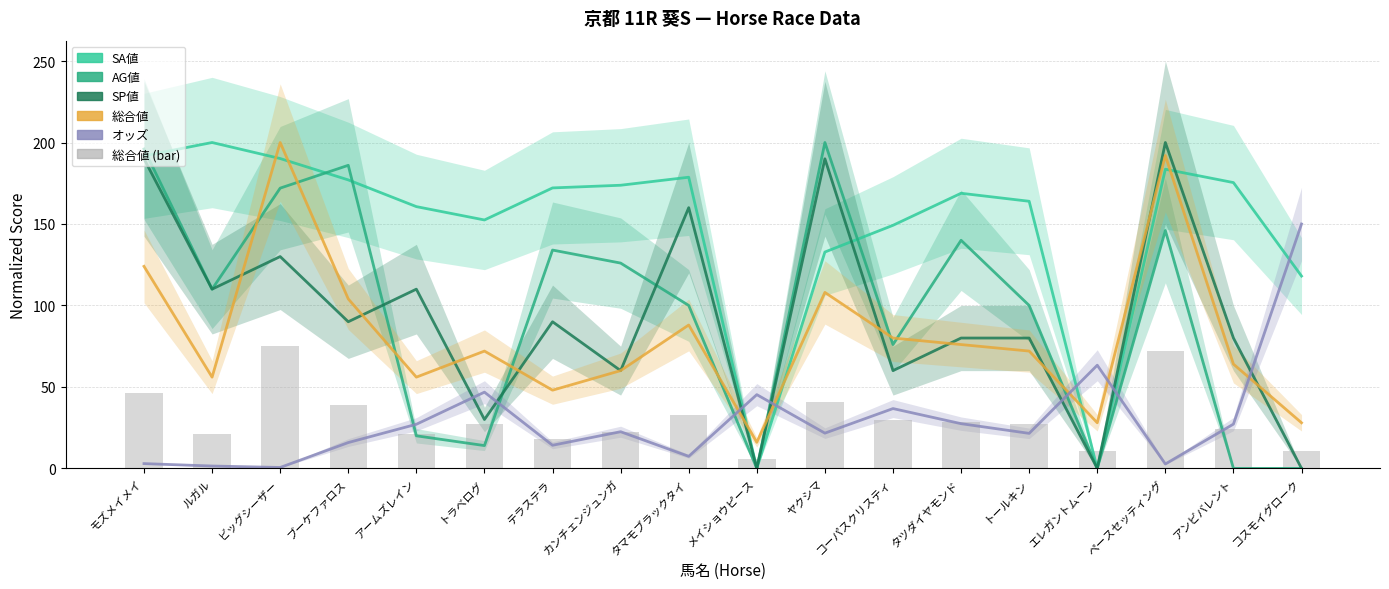

List the labels in order of SP値 value, smallest first.

メイショウピース, エレガントムーン, コスモイグローク, トラベログ, カンチェンジュンガ, コーパスクリスティ, タツダイヤモンド, トールキン, アンビバレント, ブーケファロス, テラステラ, ルガル, アームズレイン, ビッグシーザー, タマモブラックタイ, モズメイメイ, ヤクシマ, ペースセッティング